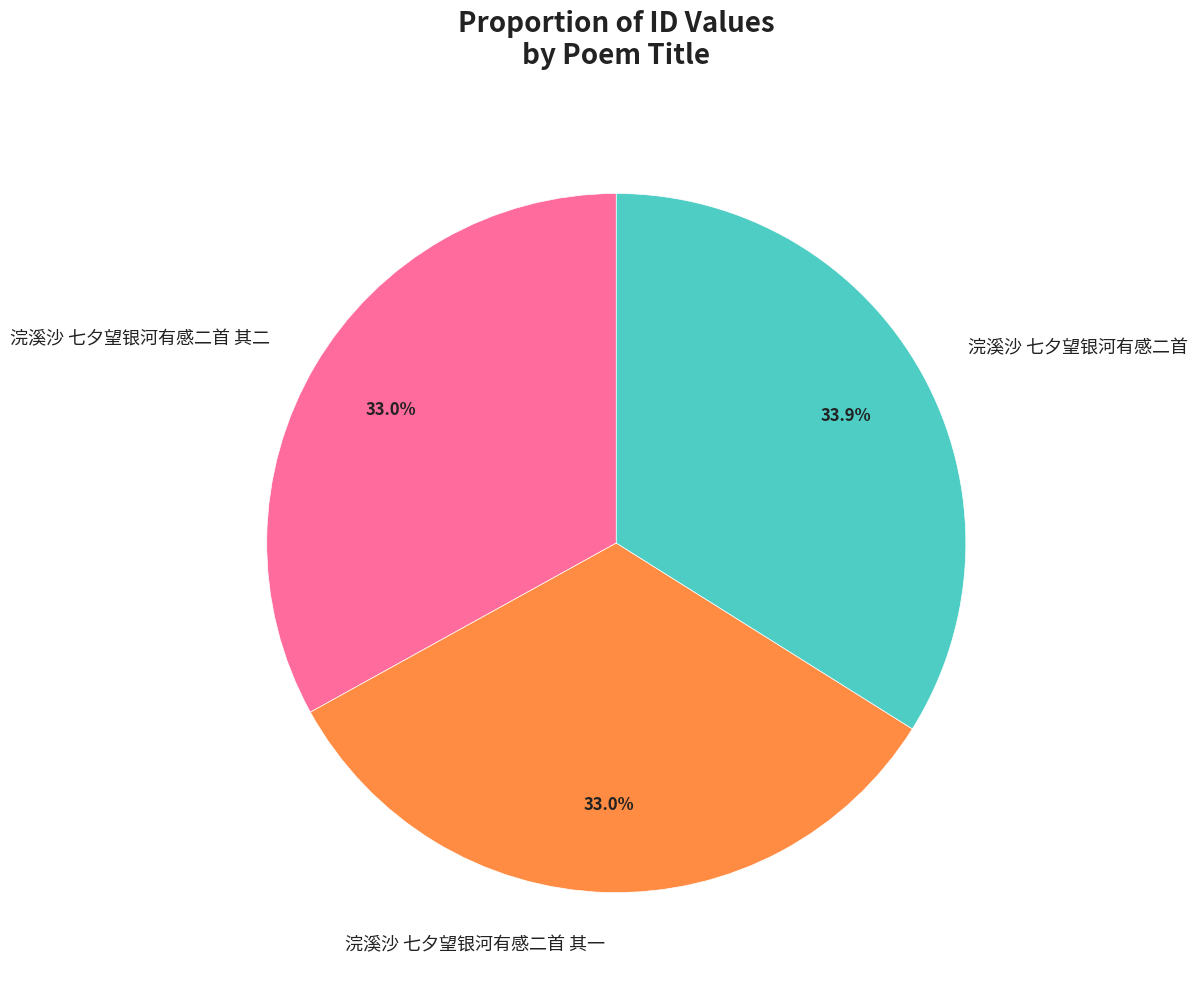

What percentage is the 浣溪沙 七夕望银河有感二首 slice, to the nearest percent?

34%